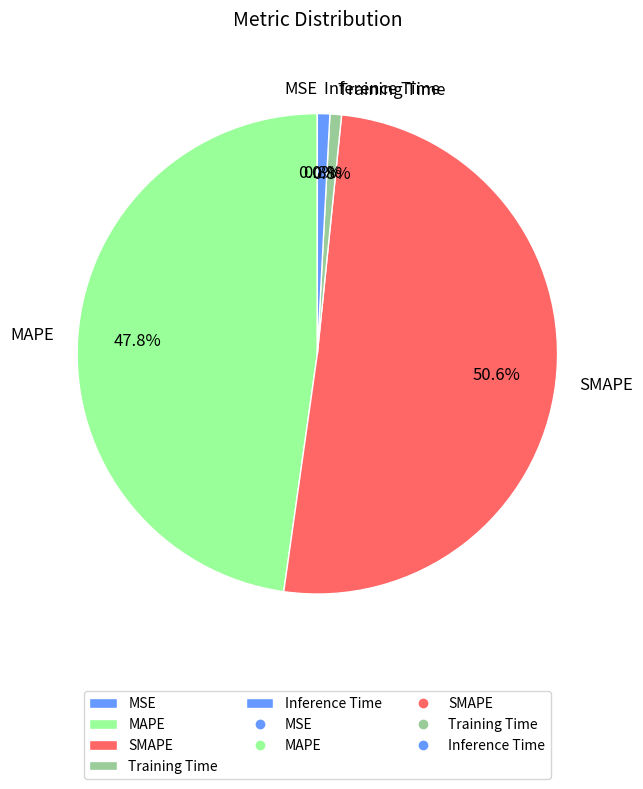

Does Training Time represent more than half of the total?

No